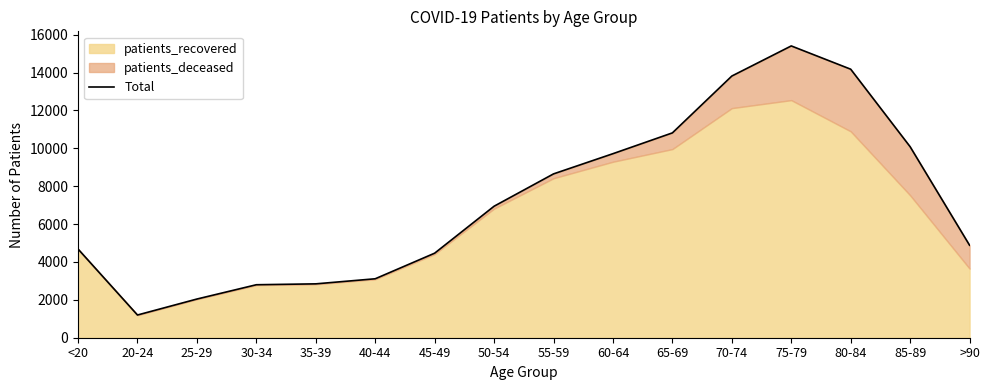

Does the chart have visible grid lines?

No